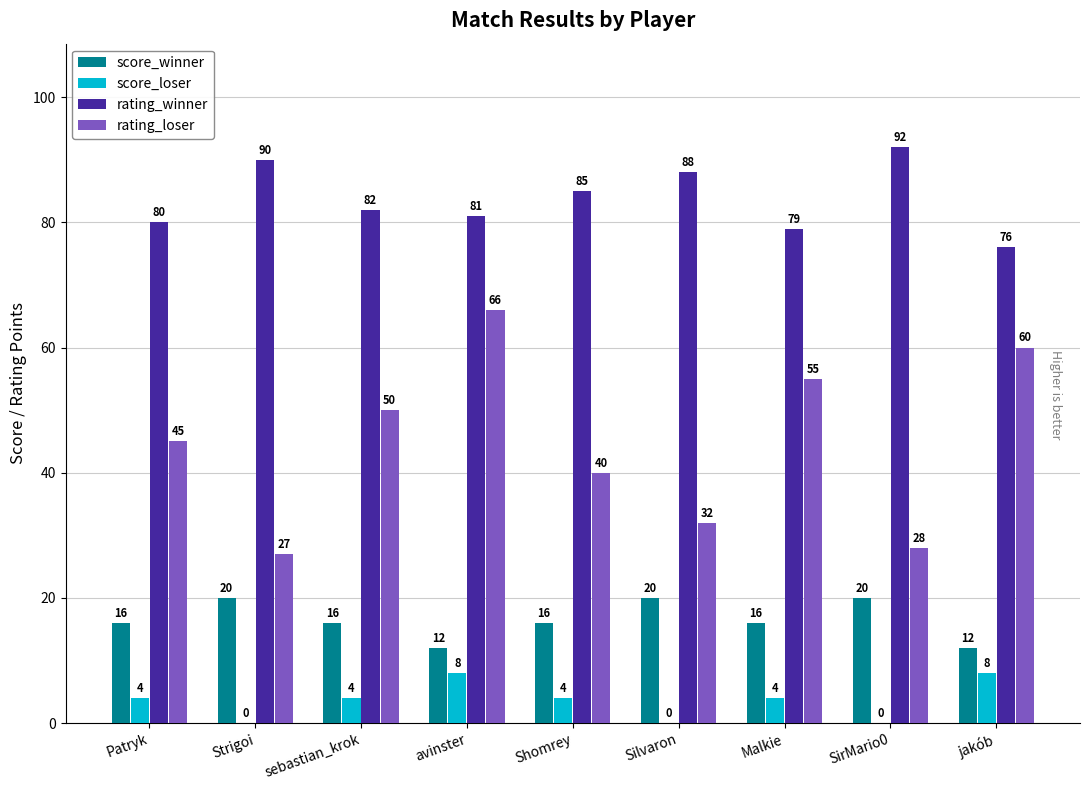

Which series changed the most between Silvaron and Malkie?

rating_loser